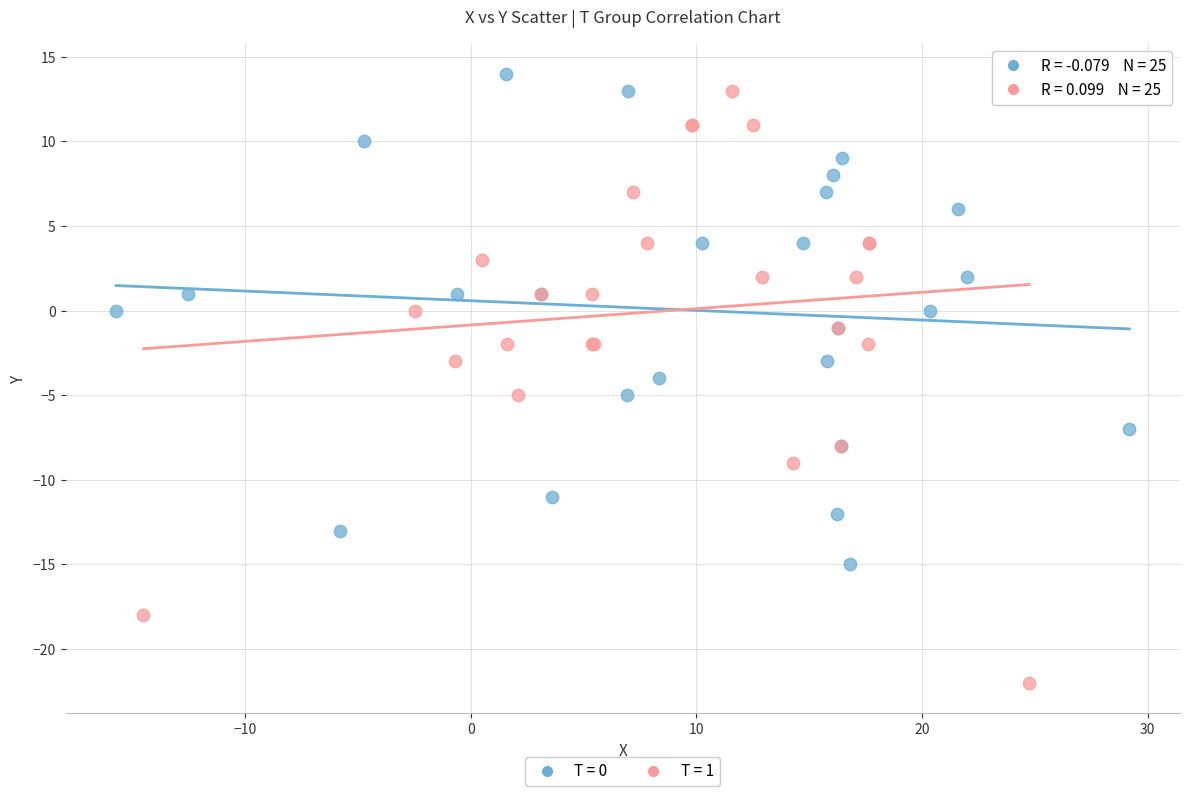

Which series contains the lowest Y value?

T = 1